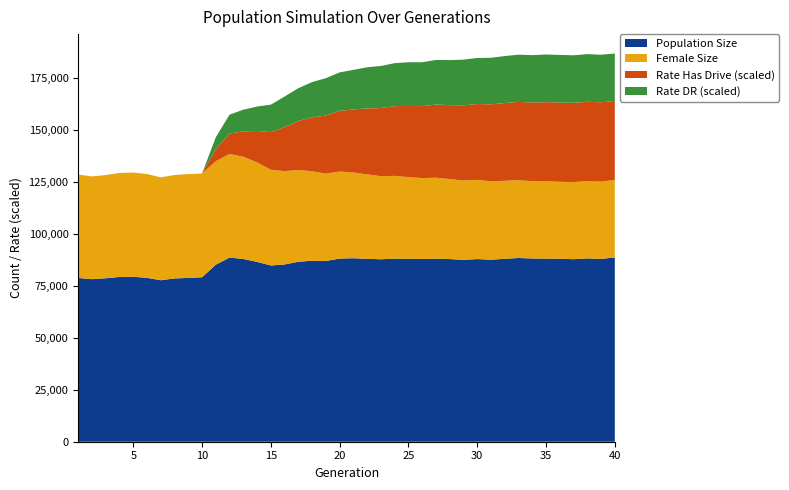

Reading left to right, what are all the values shown in this chart?

Population Size: 1=78898	2=78325	3=78755	4=79381	5=79471	6=78943	7=77801	8=78676	9=78902	10=79248	11=85305	12=88734	13=88034	14=86639	15=84907	16=85406	17=86702	18=87187	19=87061	20=88232	21=88390	22=88129	23=87895	24=88223	25=88100	26=88062	27=88204	28=87980	29=87642	30=87992	31=87697	32=88117	33=88512	34=88271	35=88220	36=88168	37=87935	38=88318	39=88087	40=88749
Female Size: 1=49808	2=49500	3=49727	4=50109	5=50214	6=50032	7=49560	8=49837	9=50029	10=49986	11=49882	12=49924	13=49253	14=47941	15=46100	16=44950	17=44214	18=43100	19=42094	20=41948	21=41312	22=40641	23=40052	24=39853	25=39383	26=38960	27=38998	28=38537	29=38213	30=38161	31=37771	32=37575	33=37509	34=37226	35=37224	36=37056	37=37142	38=37199	39=37212	40=37380
Rate Has Drive (scaled): 1=0	2=0	3=0	4=0	5=0	6=0	7=0	8=0	9=0	10=0	11=5777	12=9810	13=12268	14=15104	15=18138	16=21223	17=23584	18=25966	19=27976	20=29214	21=30364	22=31826	23=32794	24=33594	25=34302	26=34638	27=35241	28=35636	29=36217	30=36537	31=37090	32=37492	33=37688	34=37910	35=38147	36=38183	37=38182	38=38251	39=38222	40=38014
Rate DR (scaled): 1=0	2=0	3=0	4=0	5=0	6=0	7=0	8=0	9=0	10=0	11=5777	12=9127	13=10393	14=11796	15=13246	16=14725	17=15820	18=17033	19=17999	20=18529	21=19084	22=19805	23=20287	24=20709	25=21025	26=21176	27=21456	28=21711	29=22004	30=22169	31=22413	32=22606	33=22752	34=22825	35=22950	36=22935	37=22906	38=22956	39=22924	40=22875